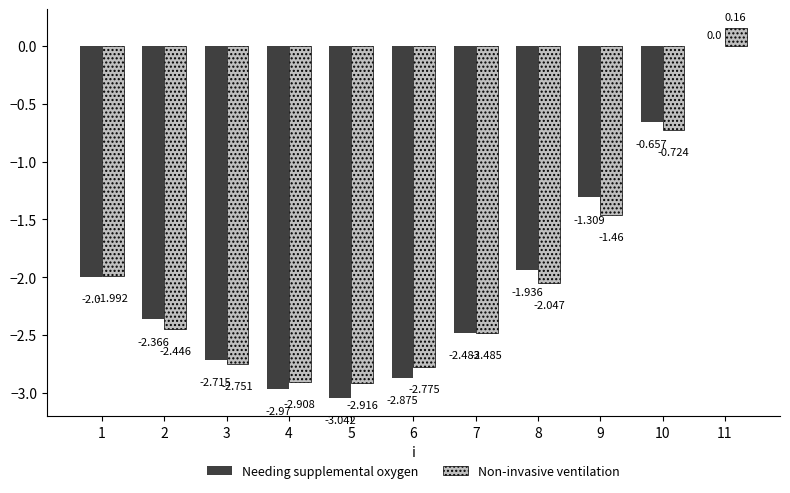

Are the bars horizontal?

No